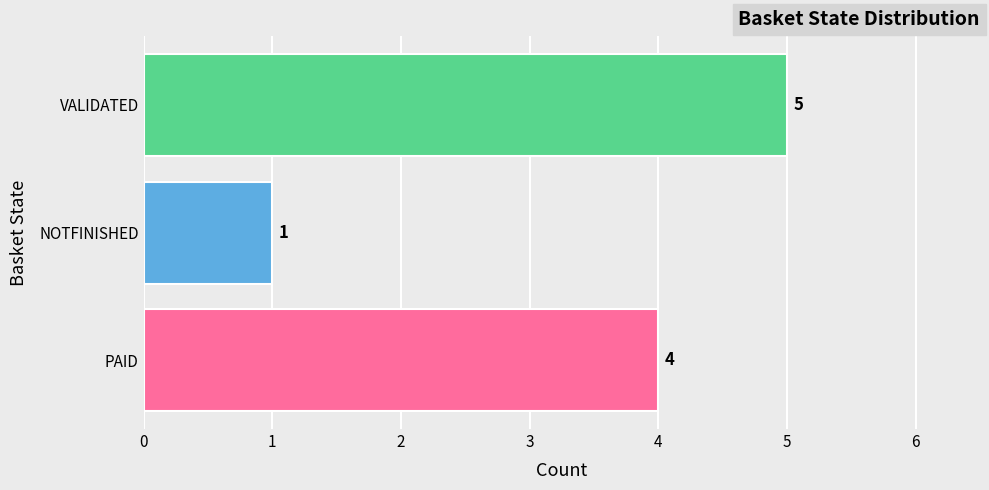

How many distinct data groups are displayed?

1